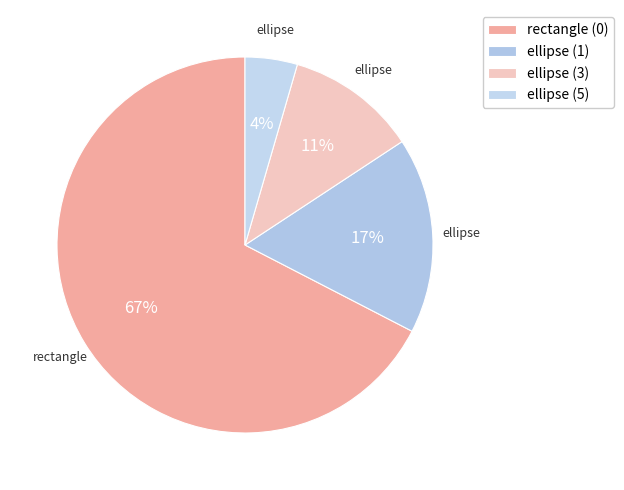

Is it true that ellipse (3) is 11% of the pie?

True